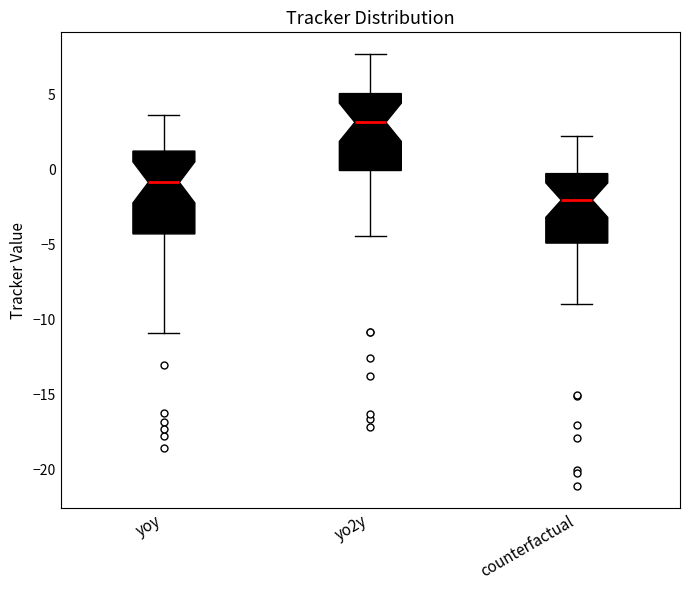

Reading left to right, read every box against the y-axis: the position of its median line, the range the box covers, and the ends of its whiskers. The values are not printed on the chart, so give them approximately, as read against the axis.

yoy: median -1.0, box -4.5 to 1.0, whiskers -11.0 to 3.5
yo2y: median 3.0, box 0.0 to 5.0, whiskers -4.5 to 7.5
counterfactual: median -2.0, box -5.0 to -0.5, whiskers -9.0 to 2.5